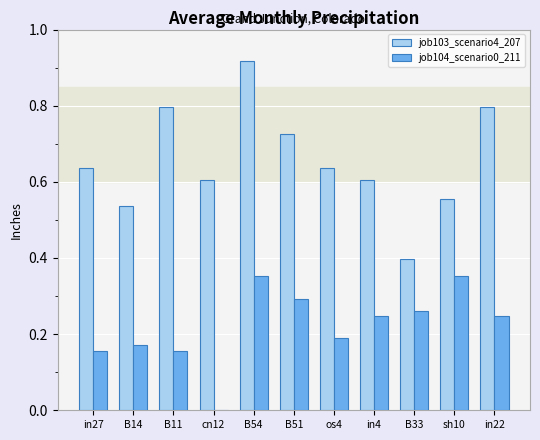

At which label does job103_scenario4_207 reach its peak?

B54